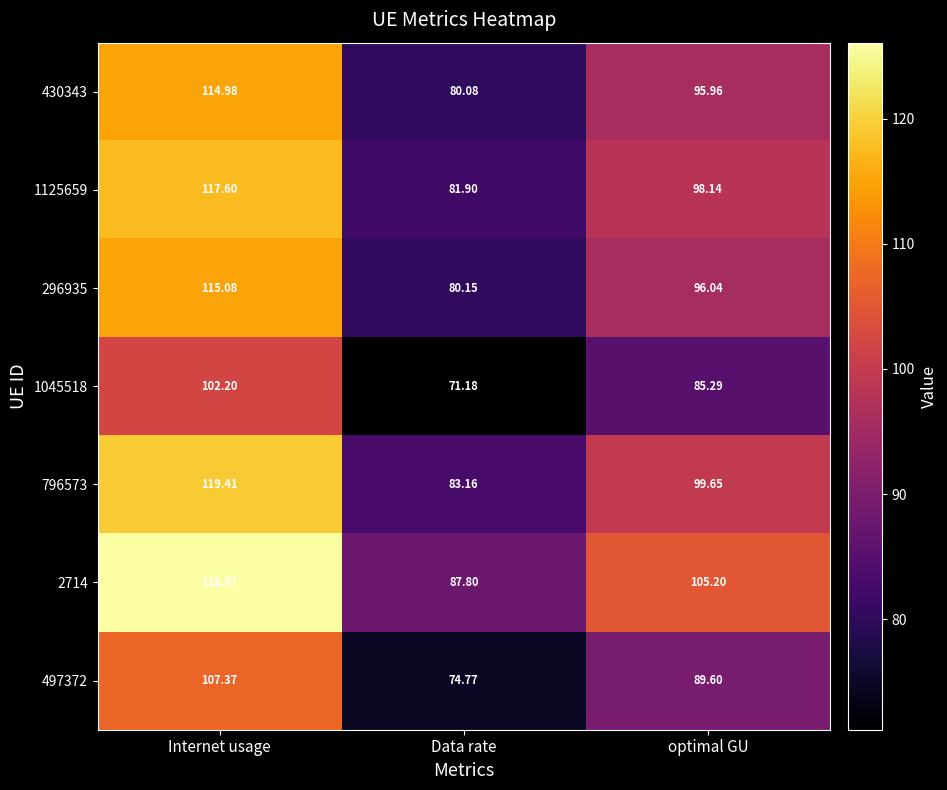

What is the total value across all series at Internet usage?

802.7